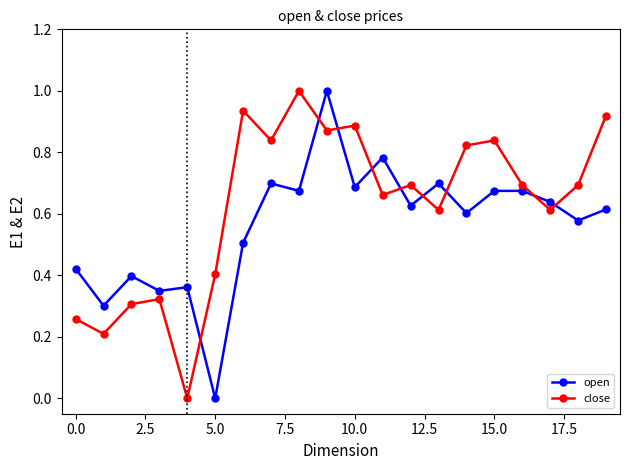

What is the highest value of the close series?

1.0